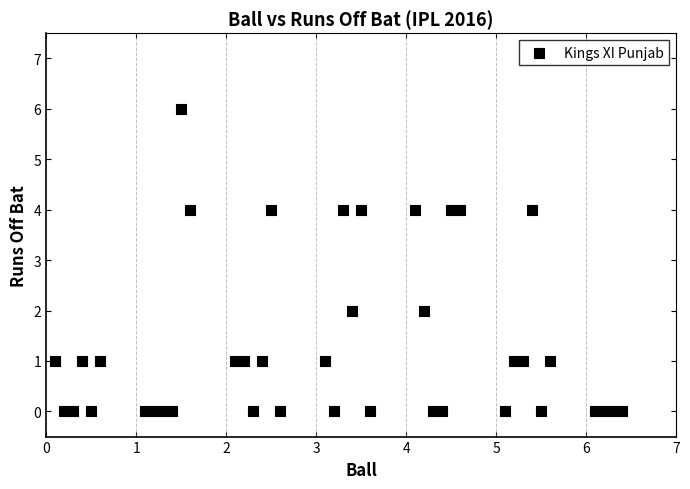

What is the range of Y values (max minus min)?

6